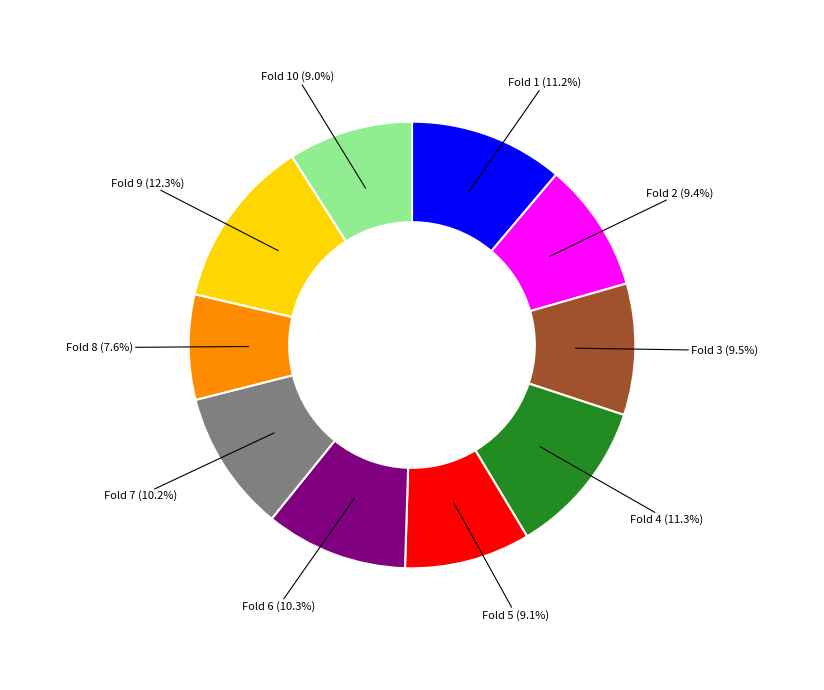

Count the number of slices in the pie.

10